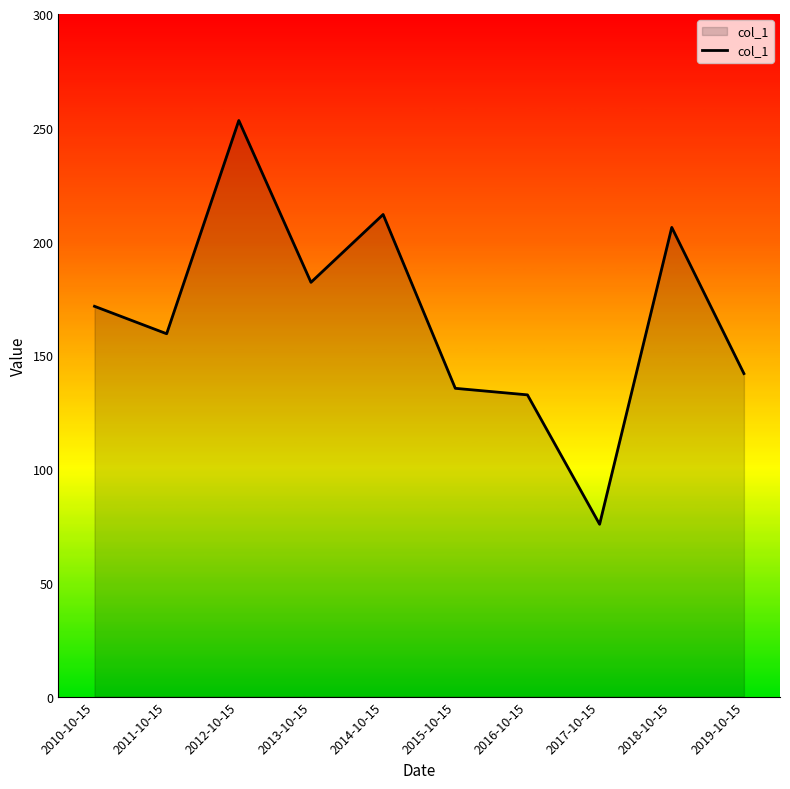

Where is the data nearest to the value 164?

2011-10-15